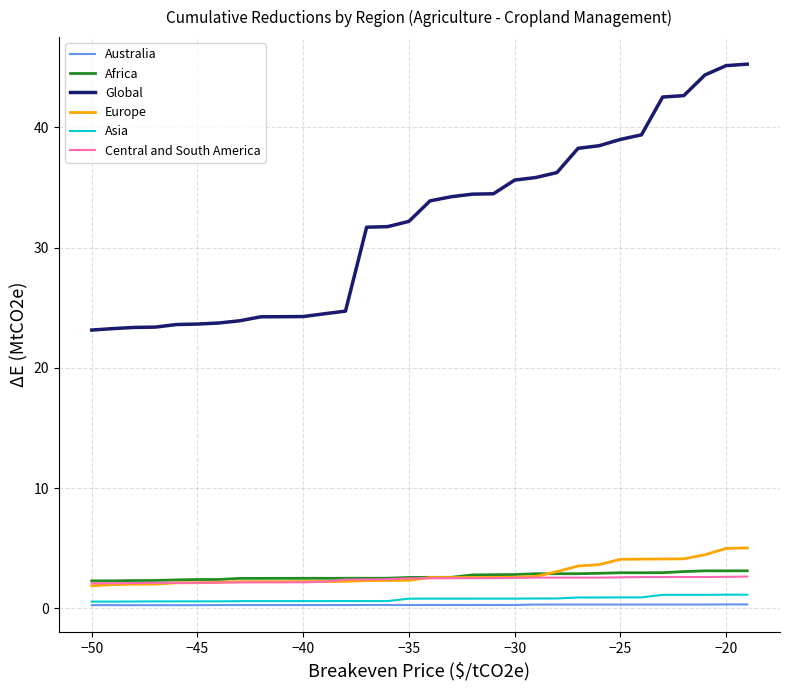

Which series has the largest total across all categories?

Global